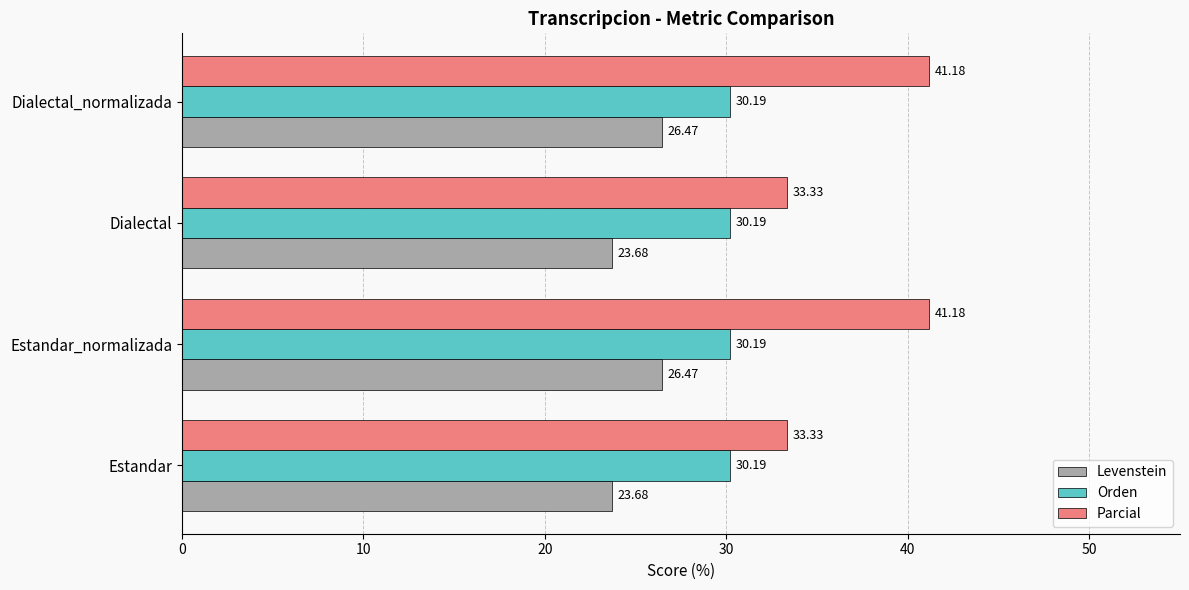

Rank the series by their average value, from lowest to highest.

Levenstein, Orden, Parcial